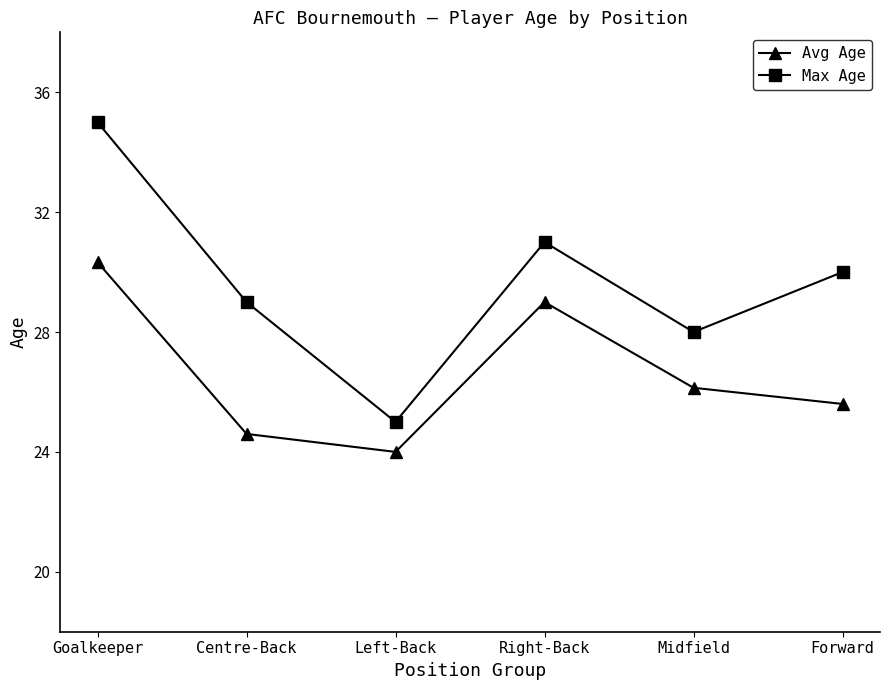

True or false: Avg Age and Max Age intersect in this chart.

False